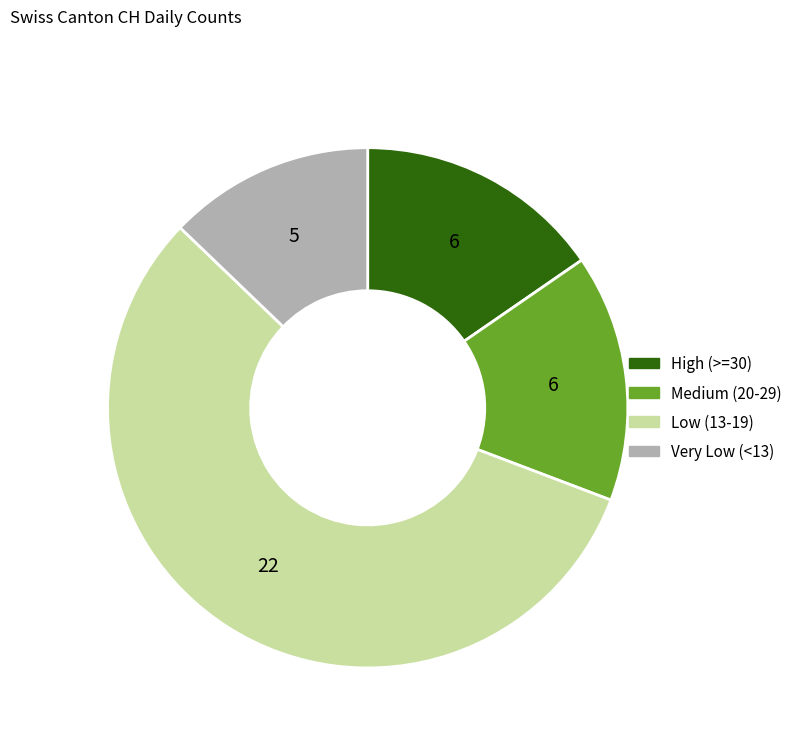

Is there a majority slice in this chart?

Yes